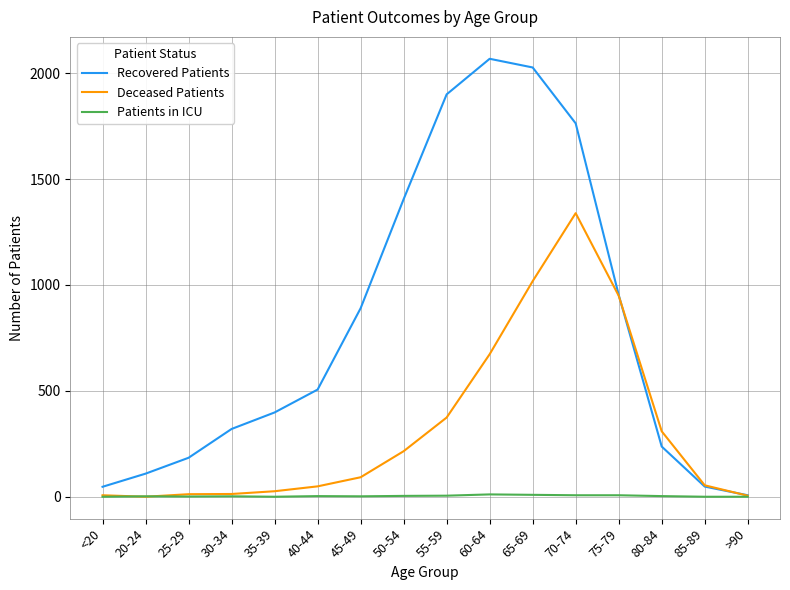

Between 50-54 and 75-79, which series saw the biggest shift?

Deceased Patients